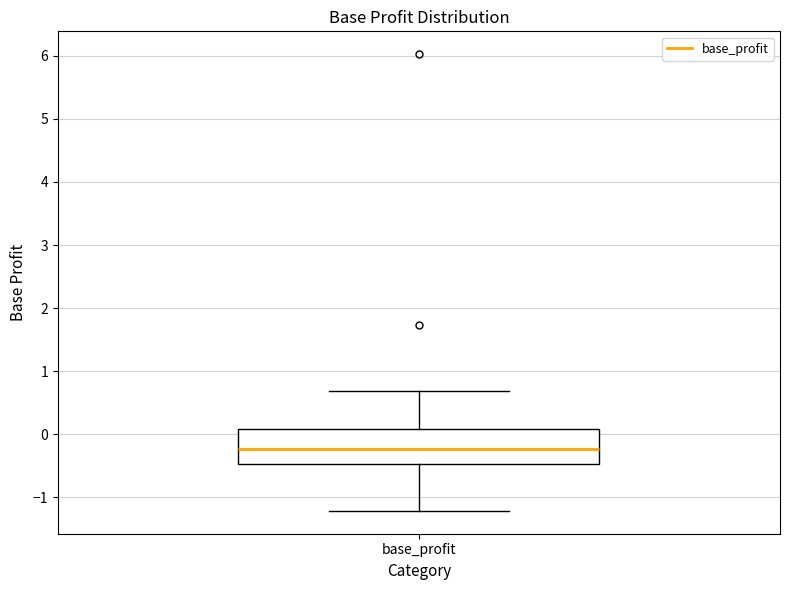

Read this box plot against the y-axis: the position of the median line, the range covered by the box, and the ends of both whiskers. The values are not printed on the chart, so give them approximately, as read against the axis.

median -0.2, box -0.5 to 0.1, whiskers -1.2 to 0.7